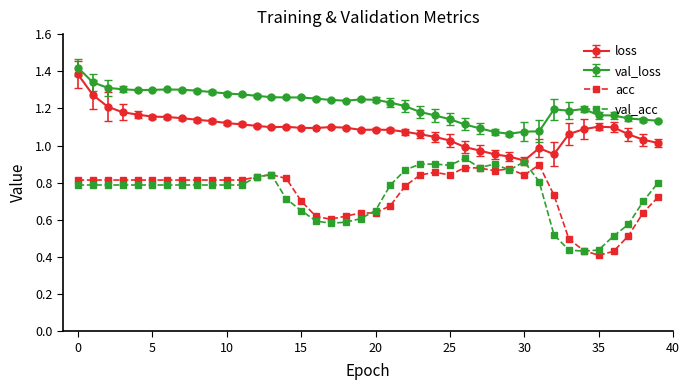

Which series has the largest total across all categories?

val_loss